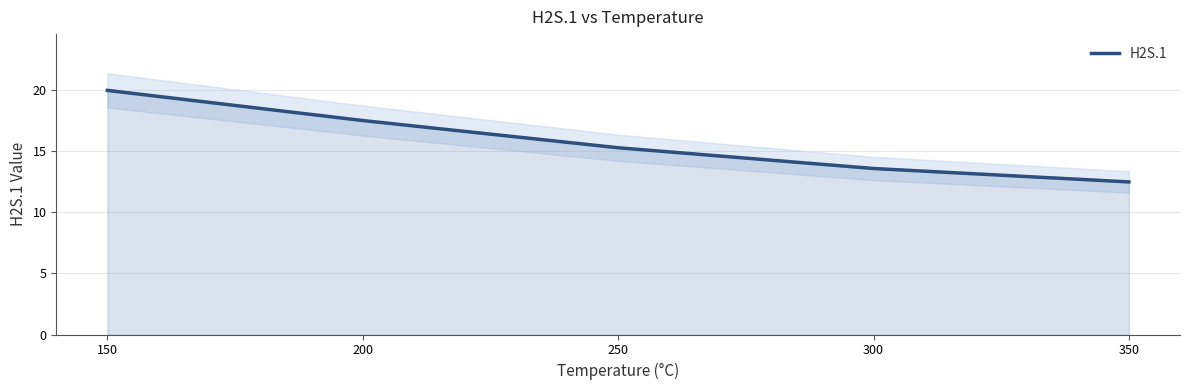

What is the maximum value shown in the chart?

20.0